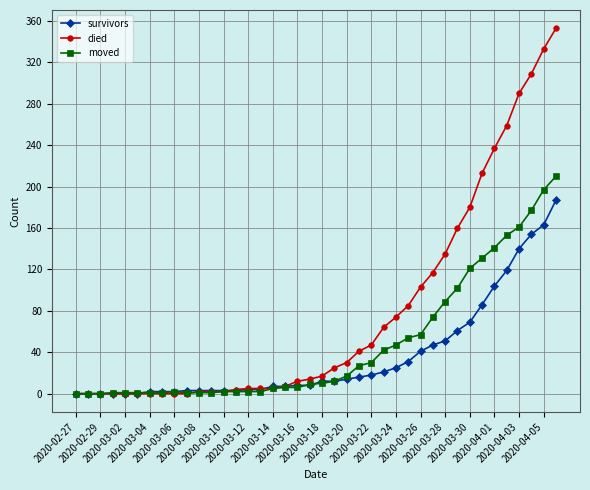

At how many categories does at least one series exceed 95?

12